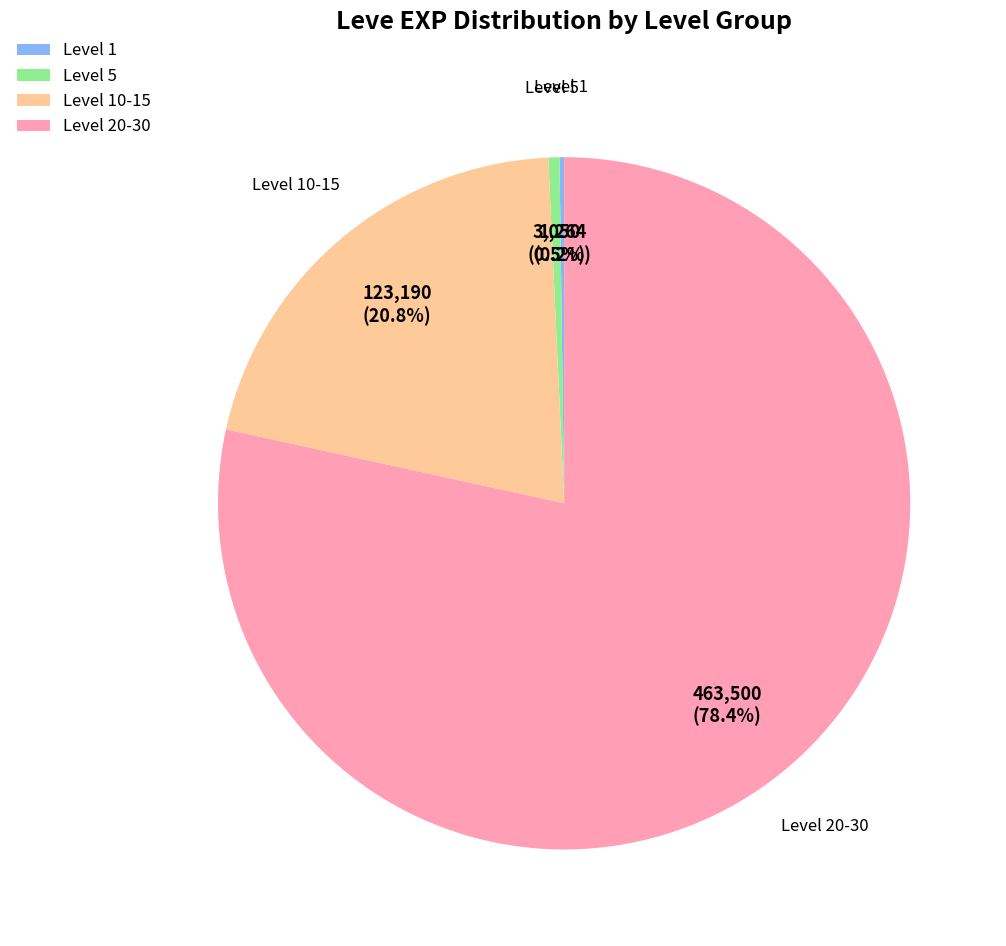

What is the majority slice?

Level 20-30